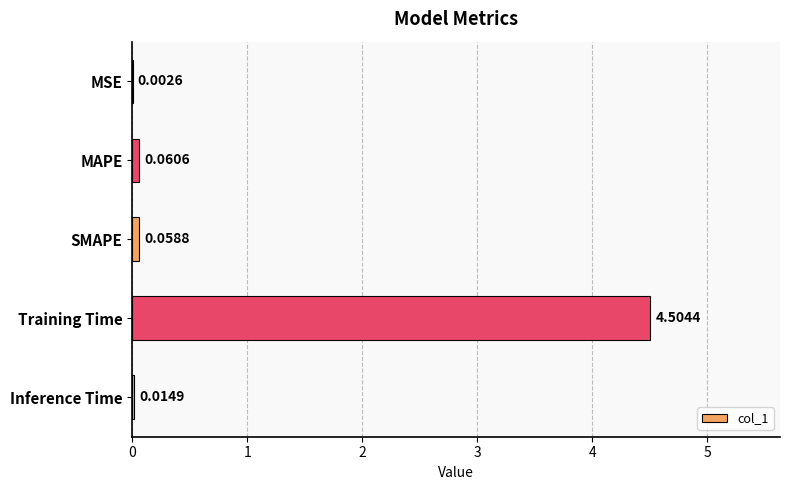

Does the chart contain stacked bars?

No